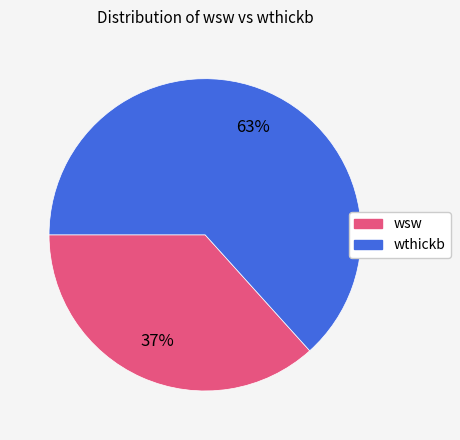

Does any single category account for the majority?

Yes